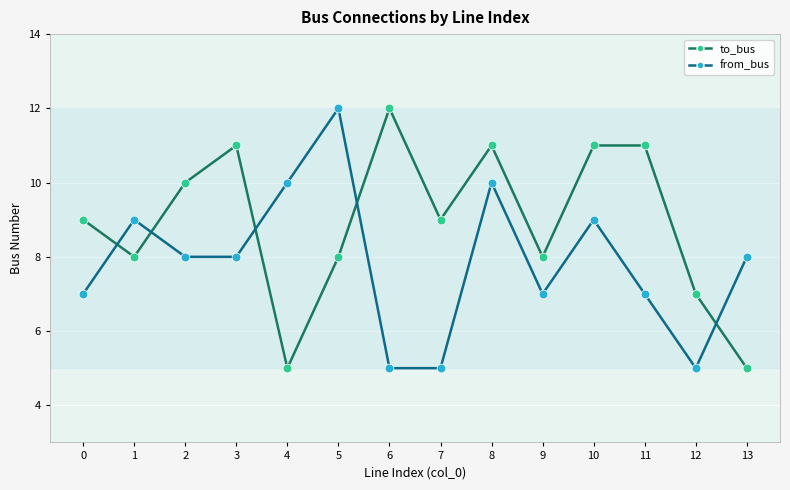

What is the difference between the highest and lowest values at 13?

3